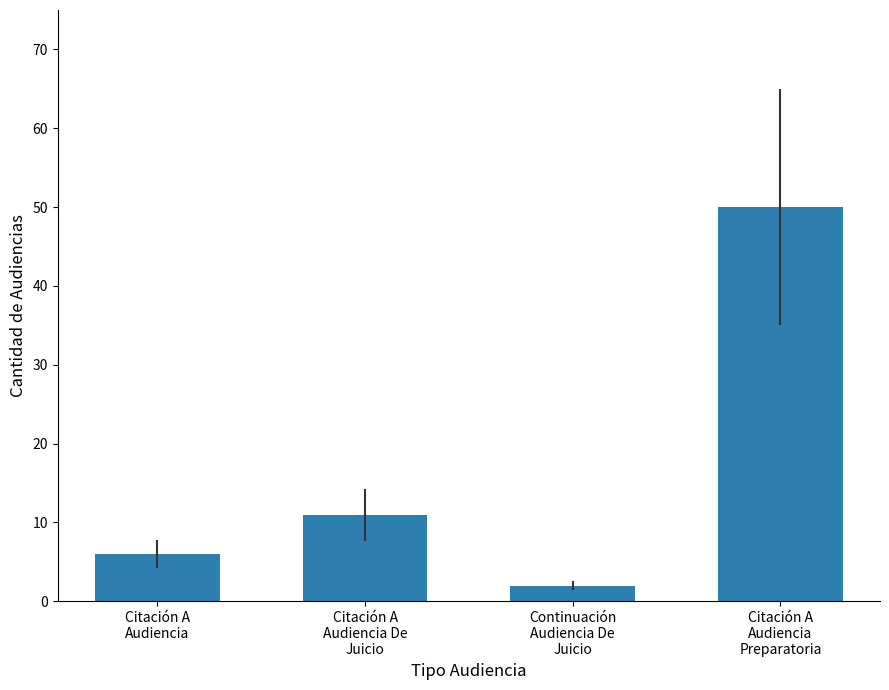

How many distinct data groups are displayed?

1